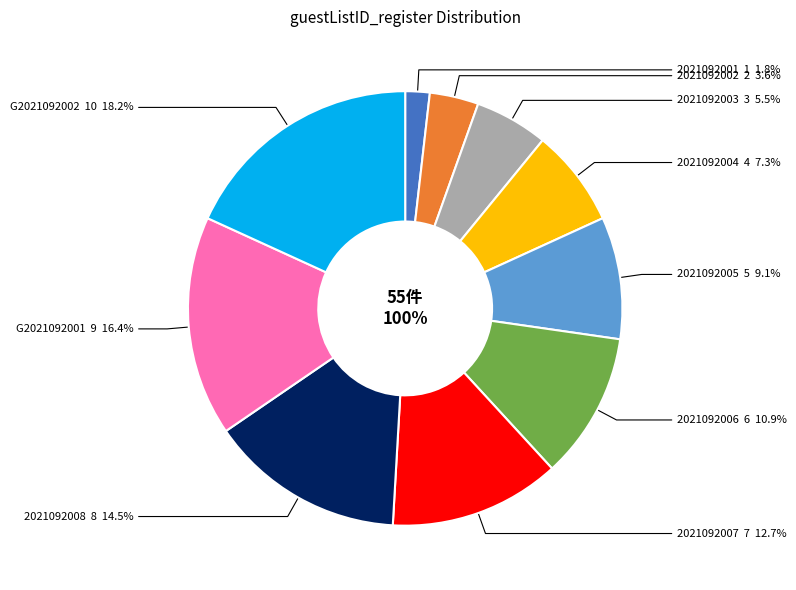

To the nearest percent, what is the average slice percentage?

10%